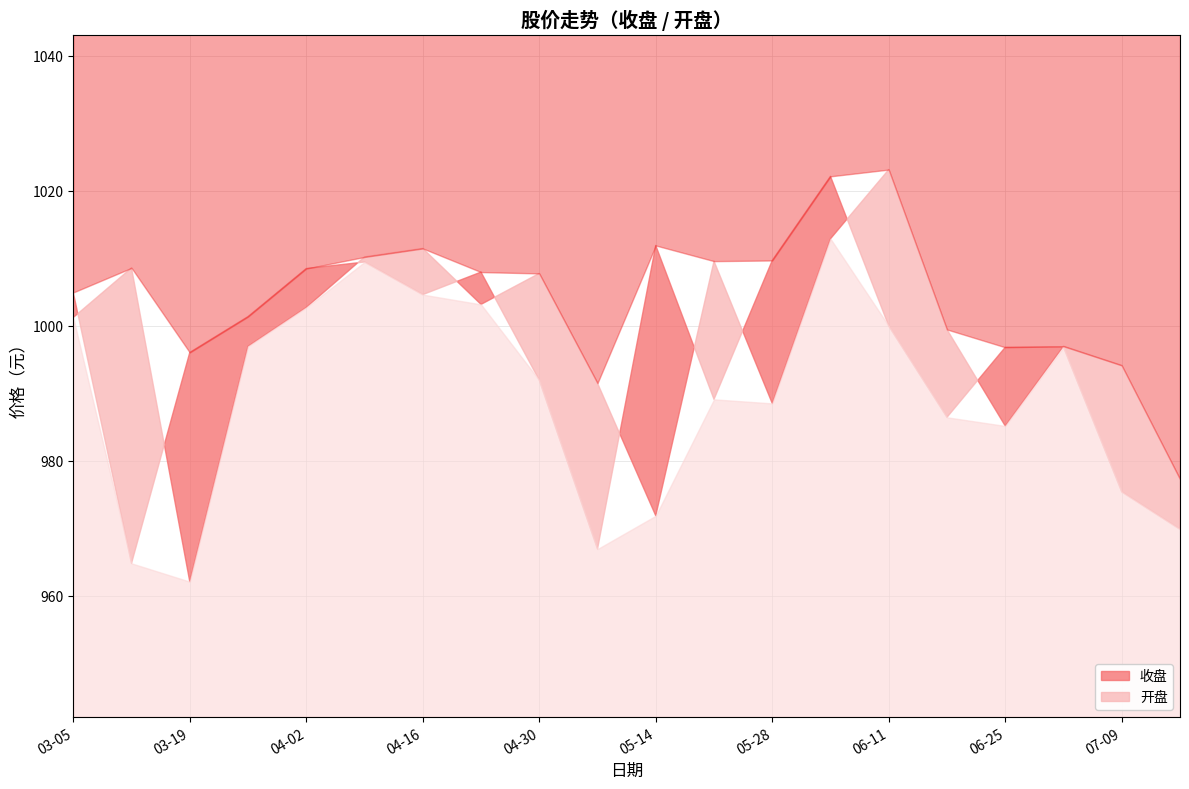

True or false: 收盘 has more than 1 interior local peaks.

True